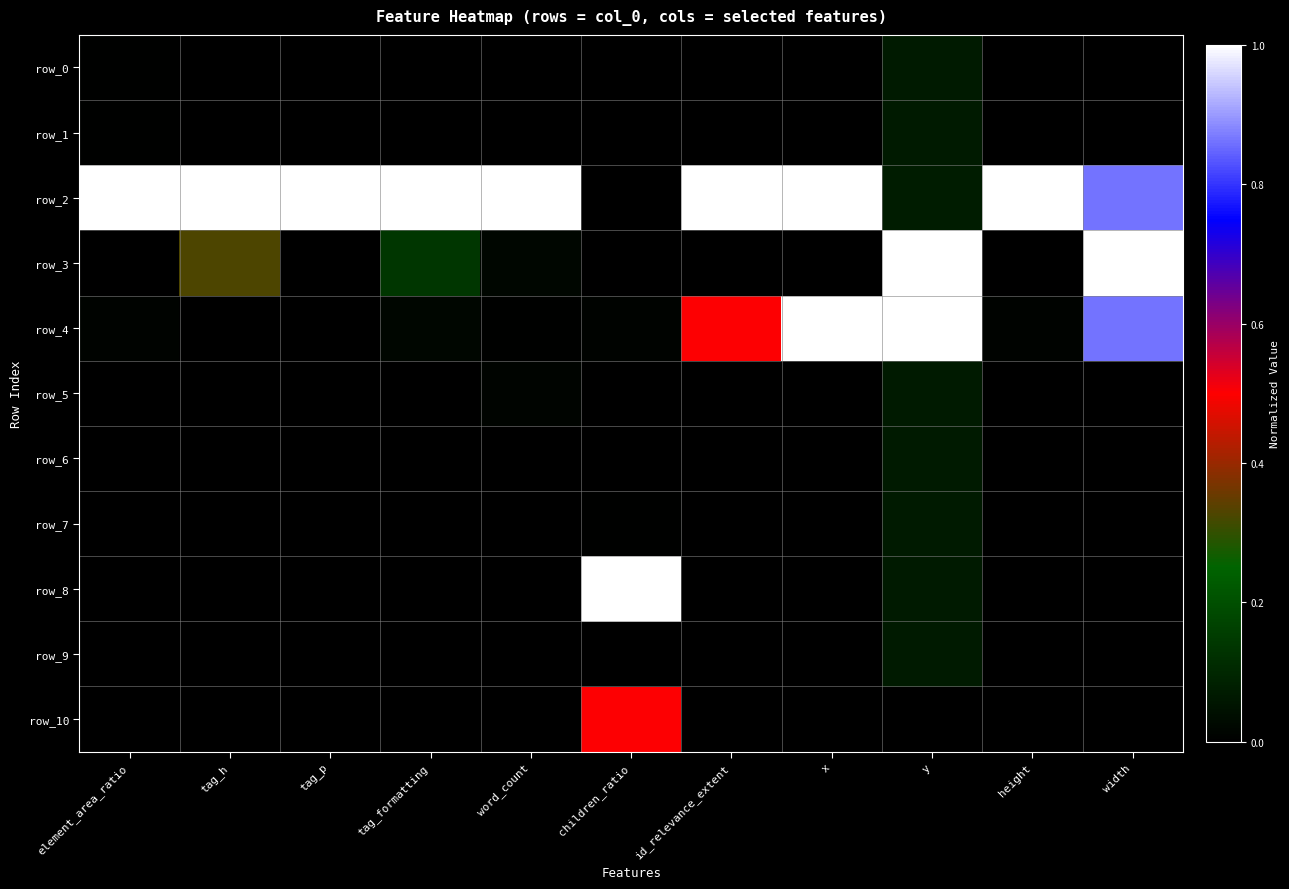

Rank the series at tag_h from highest to lowest value.

row_2, row_3, row_0, row_1, row_4, row_5, row_6, row_7, row_8, row_9, row_10